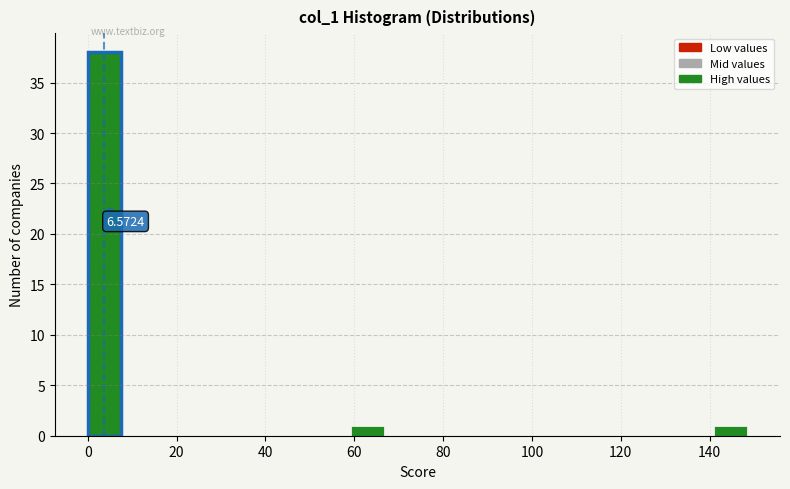

Around what value on the x-axis is the tallest bar? Give the approximate position of its centre, as read against the axis.

4